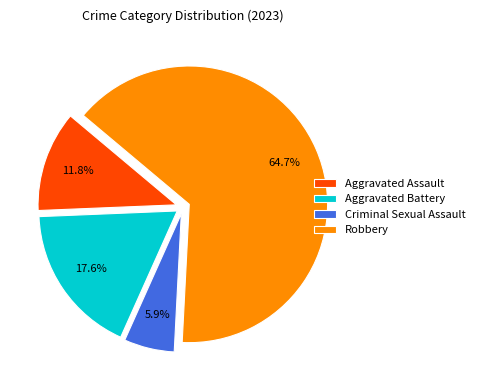

Count the number of slices in the pie.

4